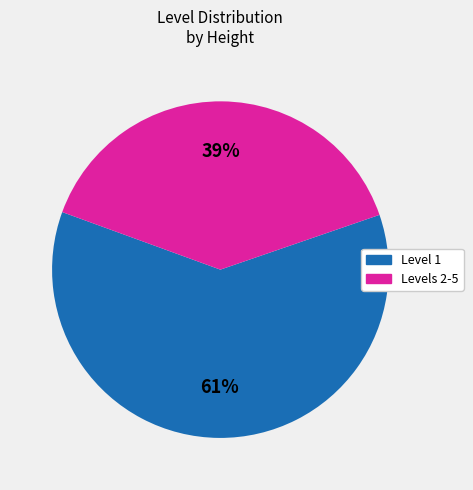

To the nearest percent, what is the difference between the largest and smallest slice percentages?

22%